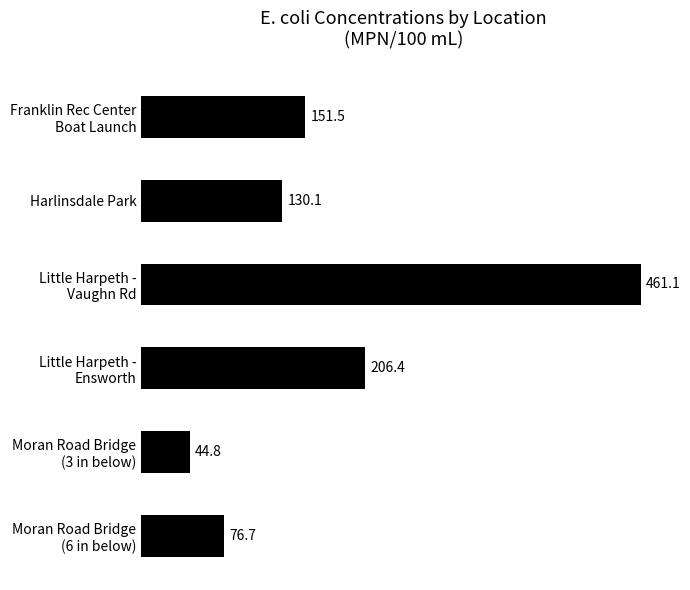

What is the greatest value displayed?

461.1